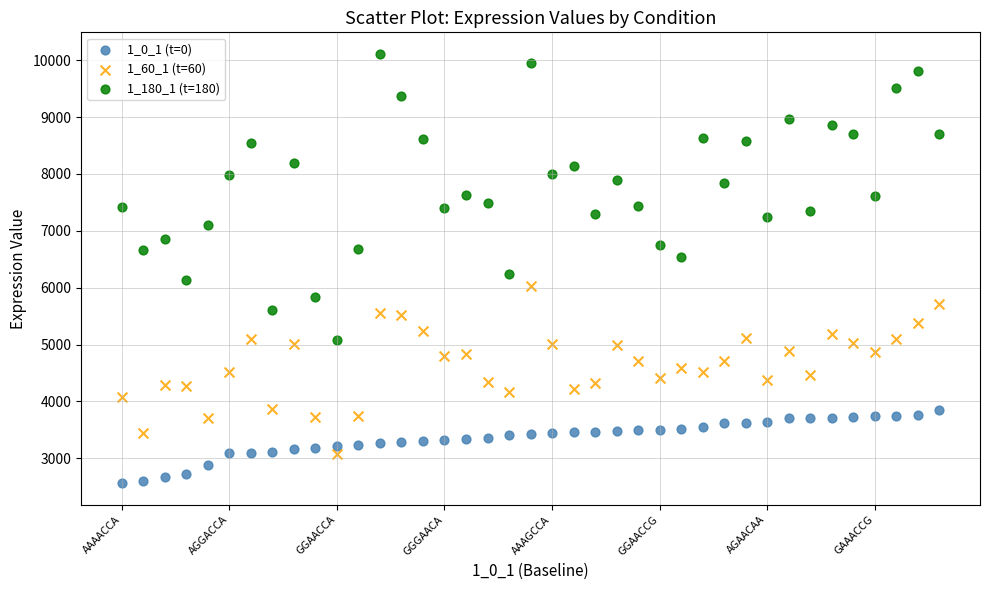

Which series reaches the minimum Y coordinate?

1_0_1 (t=0)